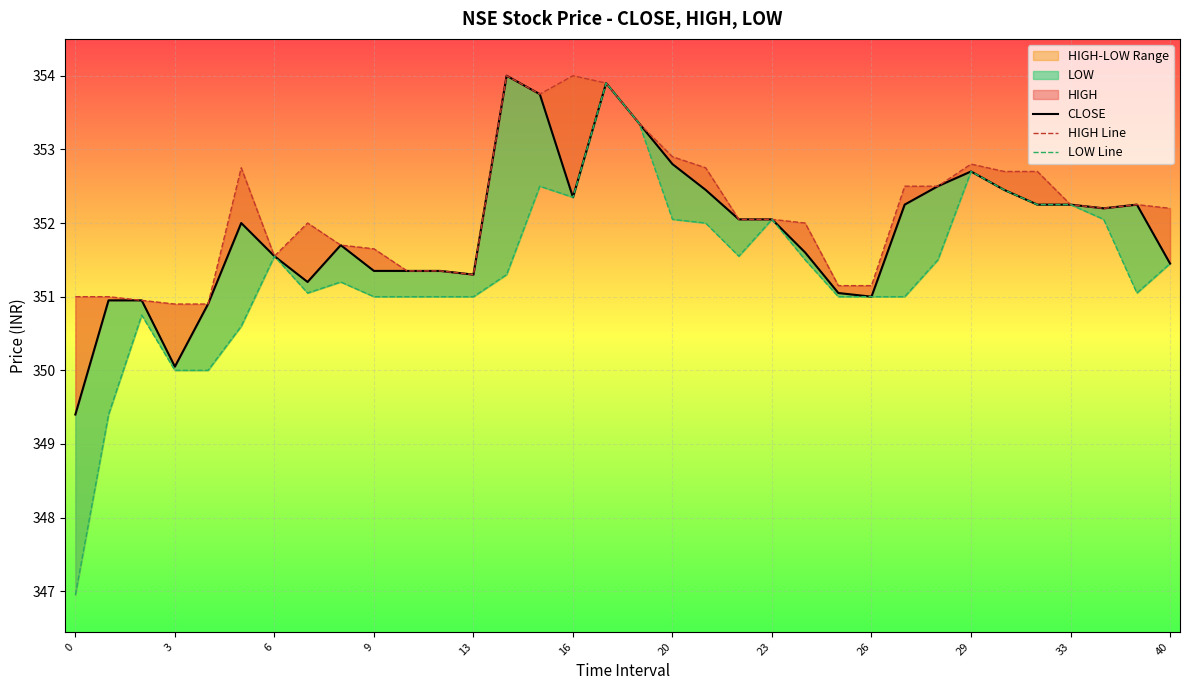

True or false: LOW Line and CLOSE cross at least once.

False